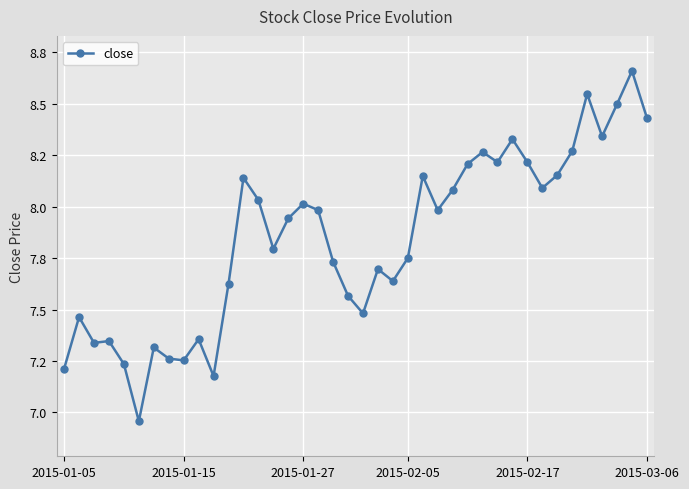

What is the sum of all values?

313.8